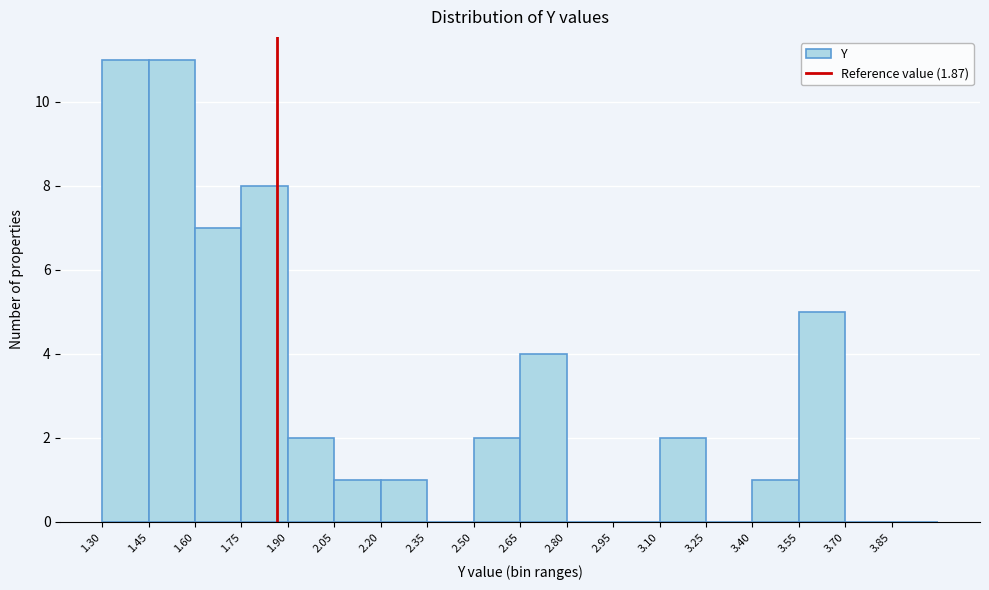

Reading left to right, transcribe this chart: for each bar, give the range it covers on the x-axis and its height. Neither the bar edges nor the heights are printed on the chart, so give them approximately, as read against the axes.

1.30 to 1.45: 11
1.45 to 1.60: 11
1.60 to 1.75: 7
1.75 to 1.90: 8
1.90 to 2.05: 2
2.05 to 2.20: 1
2.20 to 2.35: 1
2.35 to 2.50: 0
2.50 to 2.65: 2
2.65 to 2.80: 4
2.80 to 2.95: 0
2.95 to 3.10: 0
3.10 to 3.25: 2
3.25 to 3.40: 0
3.40 to 3.55: 1
3.55 to 3.70: 5
3.70 to 3.85: 0
3.85 to 4.00: 0